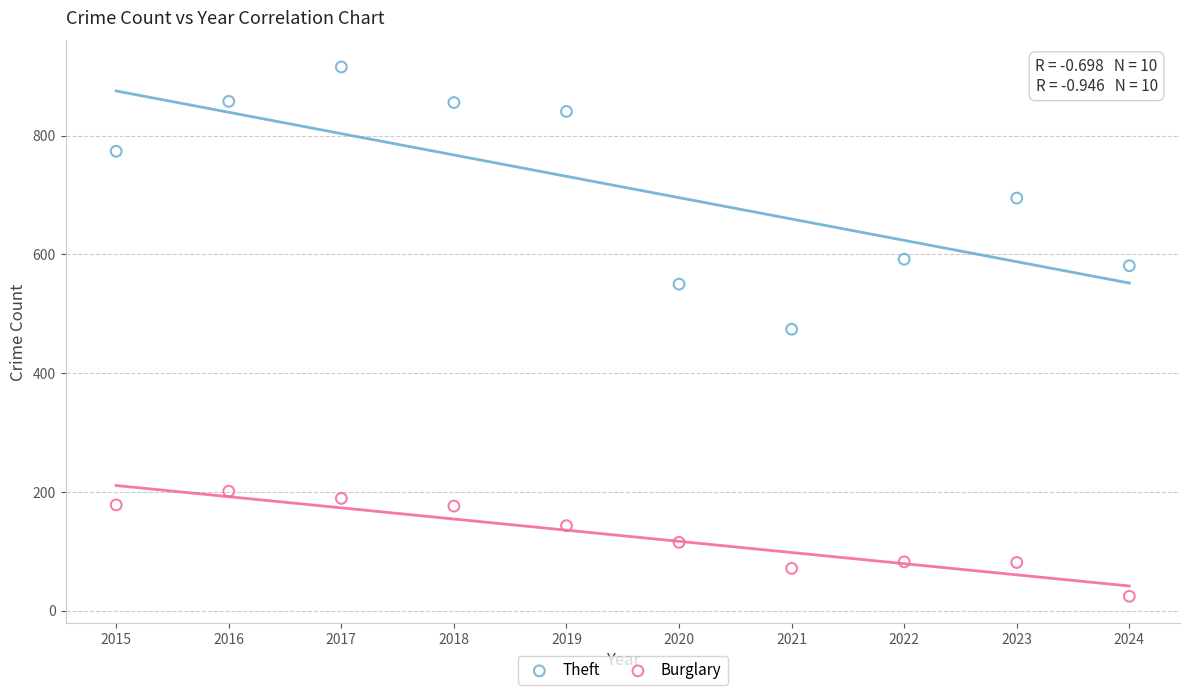

Which series has the widest spread of Y values?

Theft